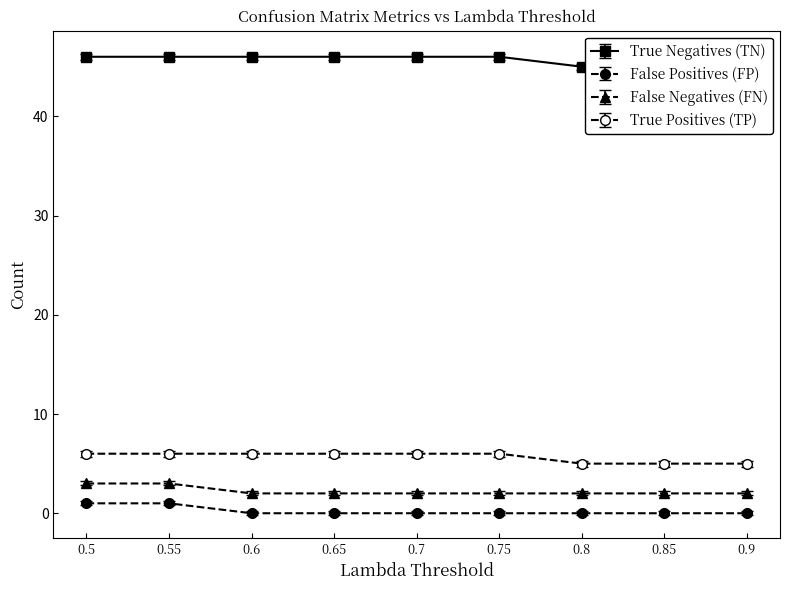

Between 0.75 and 0.5, which is larger?

0.75